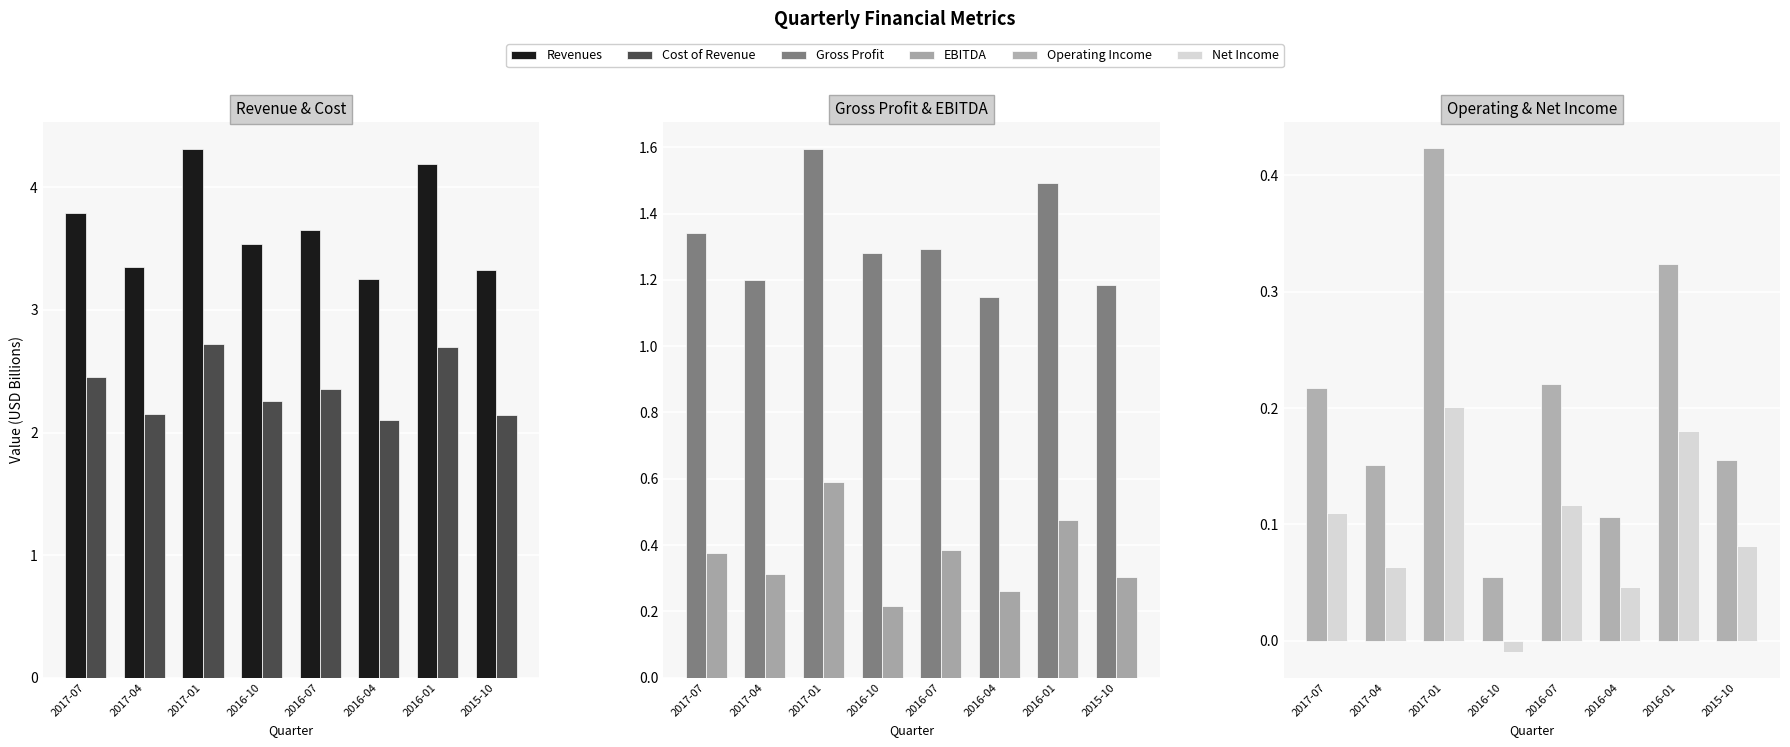

What value does the Operating Income series have at 2016-10?

0.1